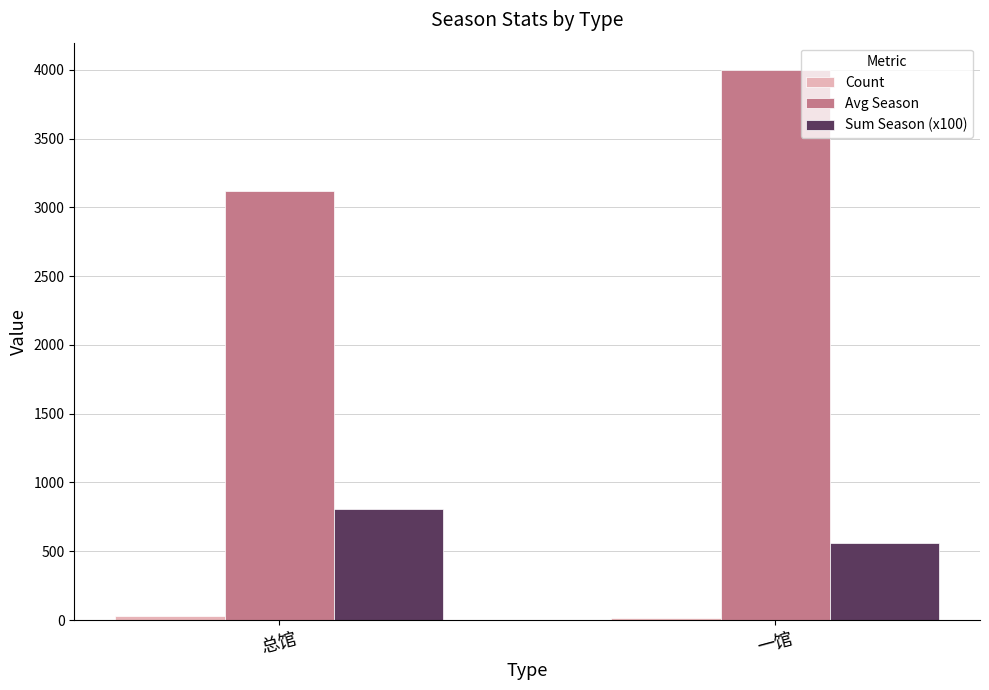

List the labels in order of Avg Season value, largest first.

一馆, 总馆